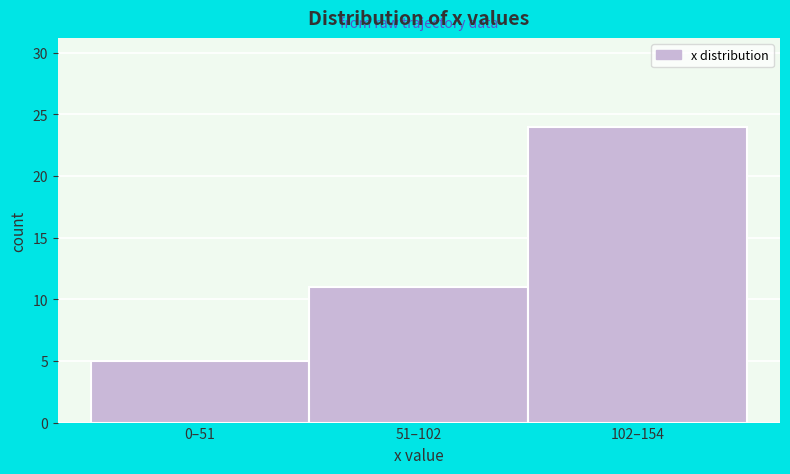

Reading right to left, what are all the values shown in this chart?

102–154=24	51–102=11	0–51=5